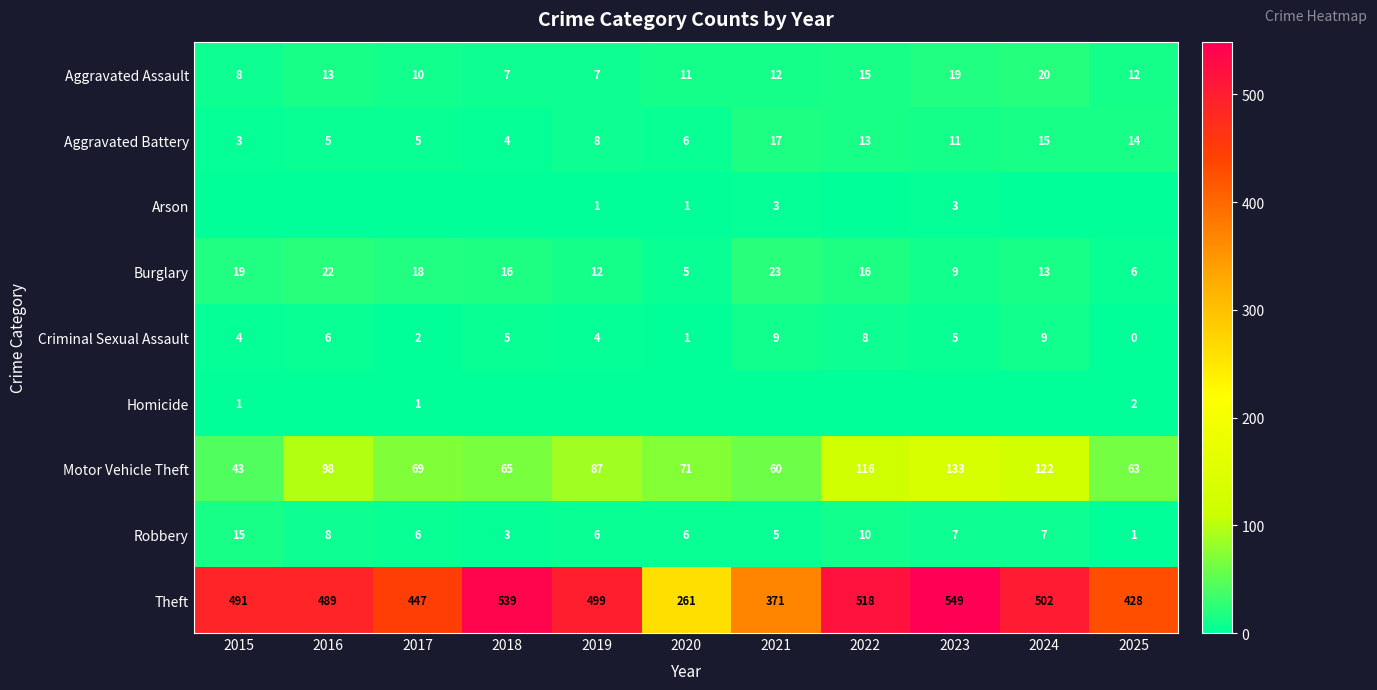

True or false: Aggravated Battery has a value of 4 at 2022.

False